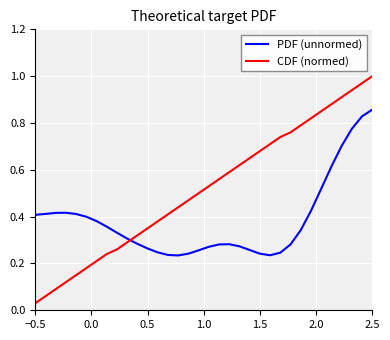

Which series ends up on top after the final intersection of CDF (normed) and PDF (unnormed)?

CDF (normed)